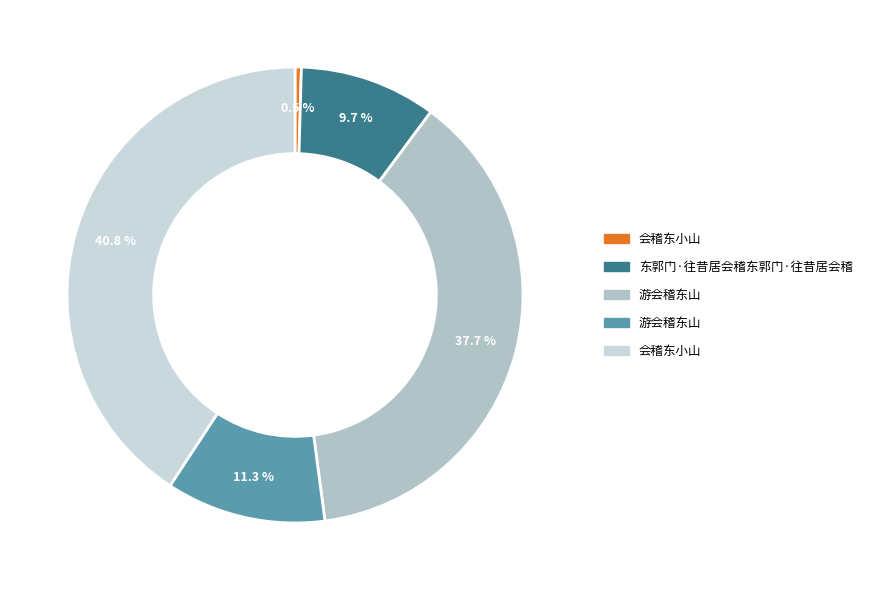

How many segments does this pie chart have?

5